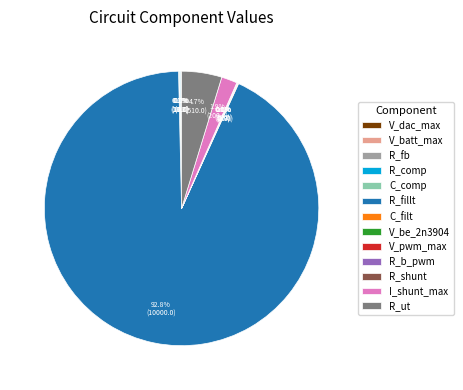

Is it true that R_fillt is 99% of the pie?

False